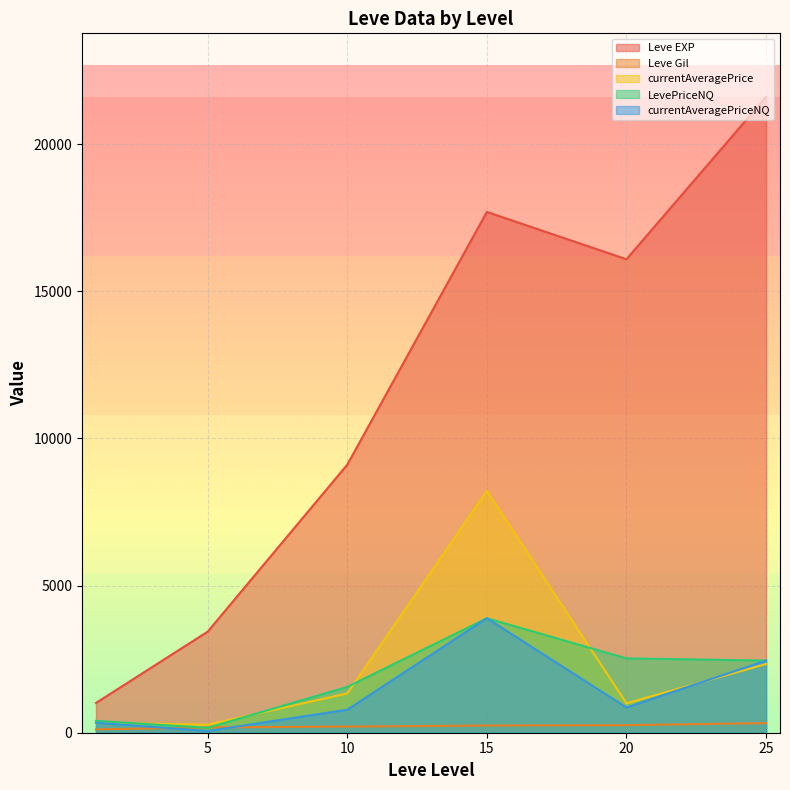

What is the maximum value for currentAveragePrice?

8219.1